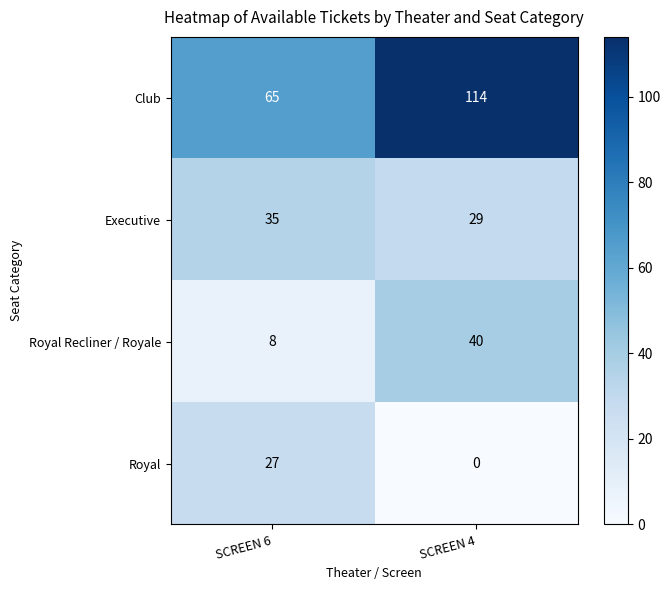

The Royal series shows 41 at SCREEN 6. True or false?

False